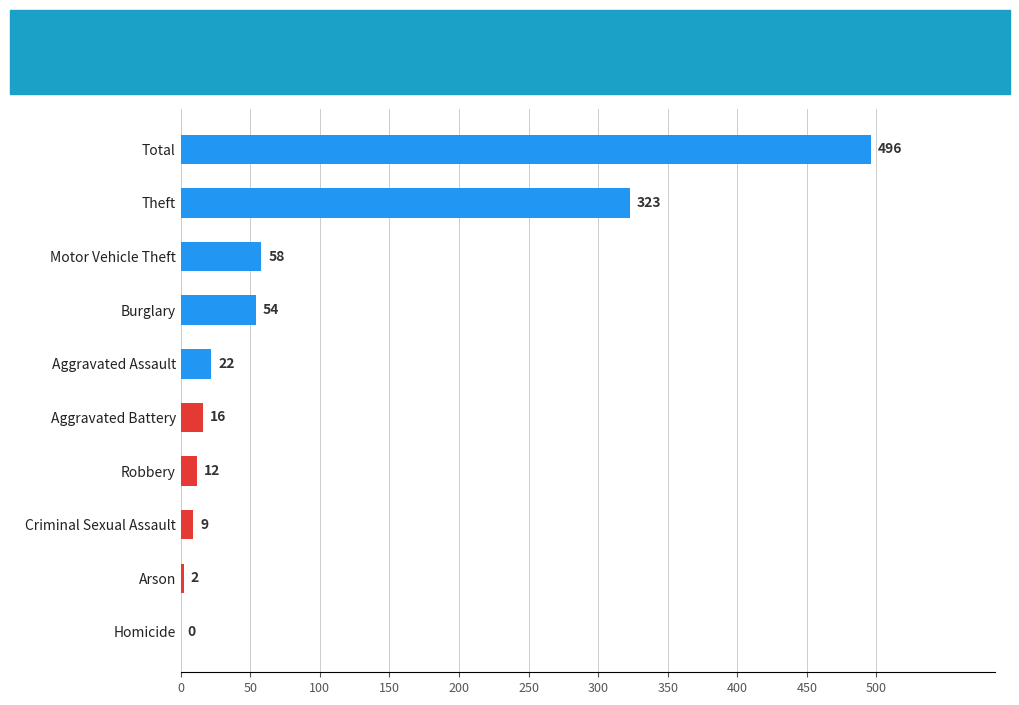

What is the maximum value shown in the chart?

496